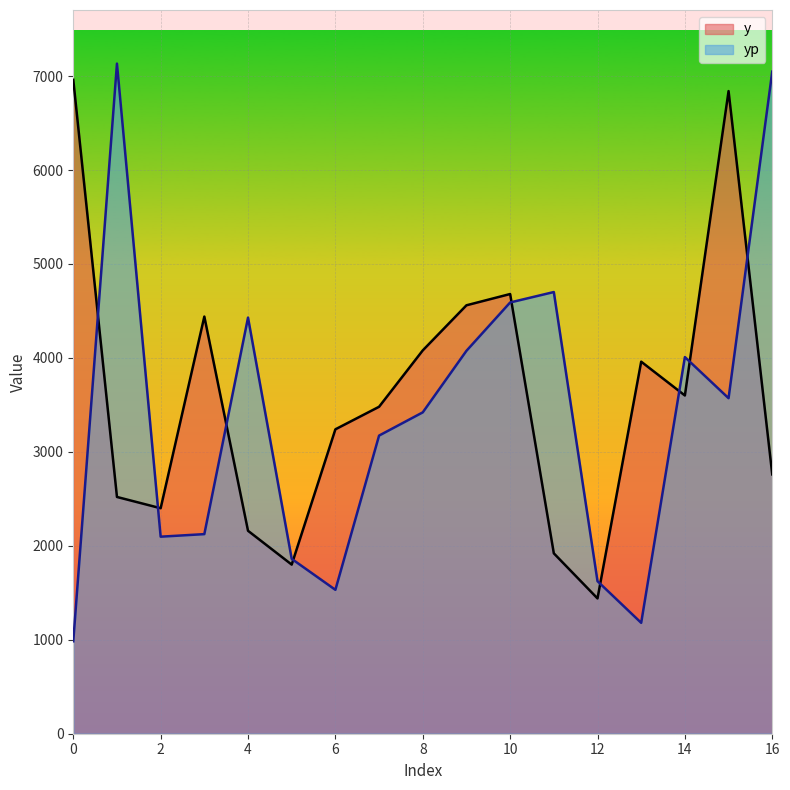

How many lines are shown in the chart?

2